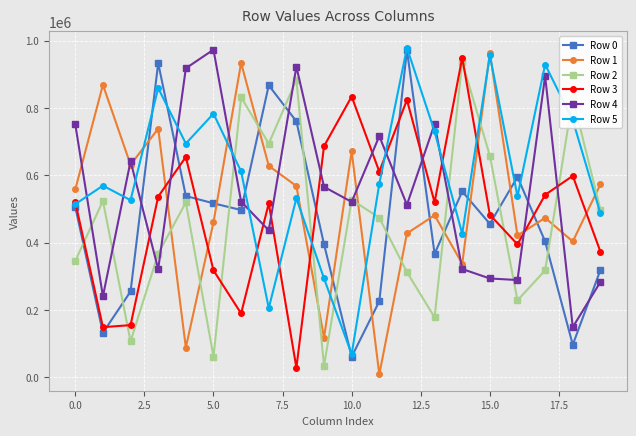

True or false: Row 2 and Row 5 cross at least once.

True